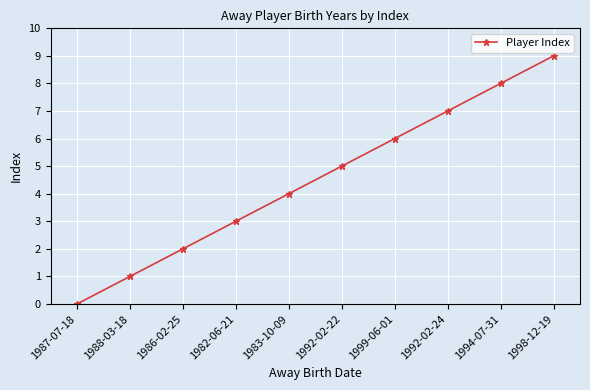

Between 1992-02-24 and 1994-07-31, which is larger?

1994-07-31